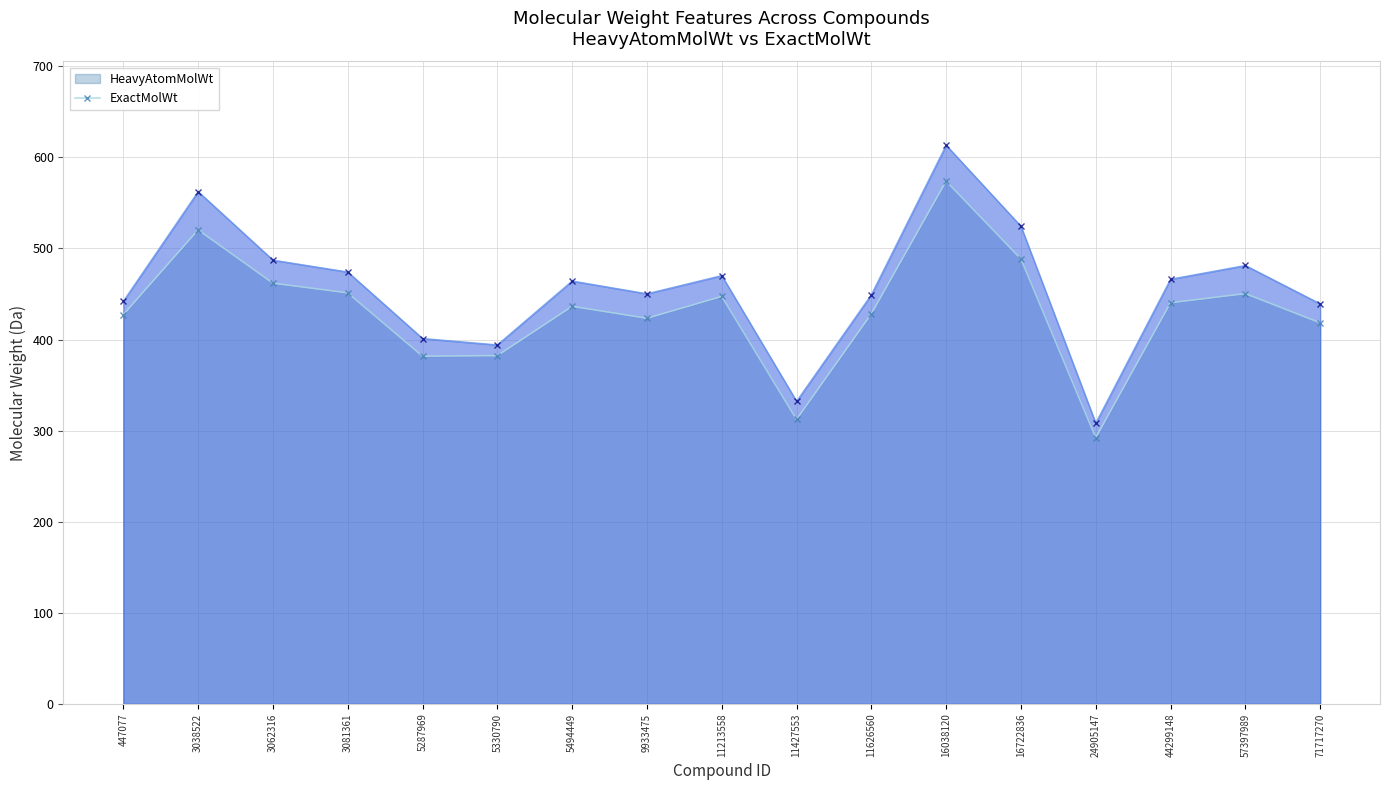

At which label is ExactMolWt closest to 460?

5494449